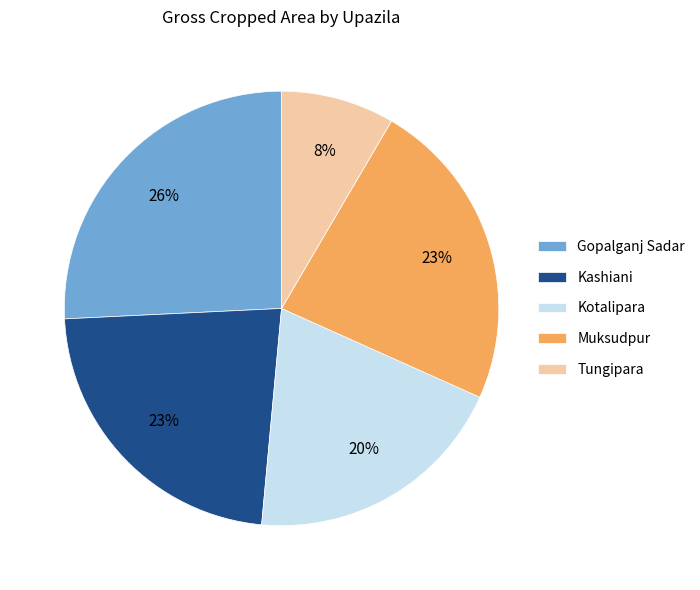

What is the ratio of the value at Gopalganj Sadar to the value at Kashiani?

1.1